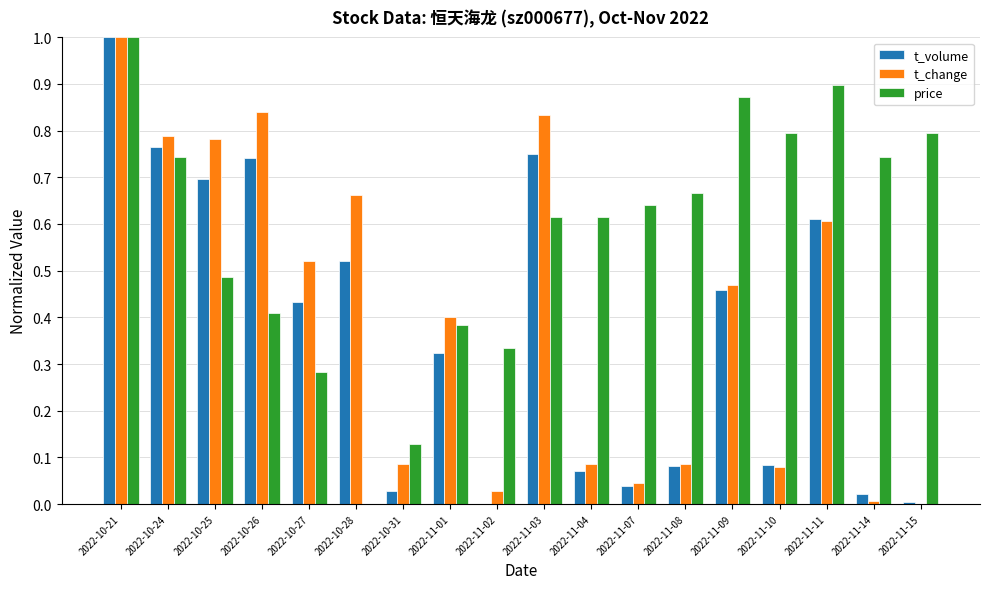

Which category has the highest value in the t_volume series?

2022-10-21